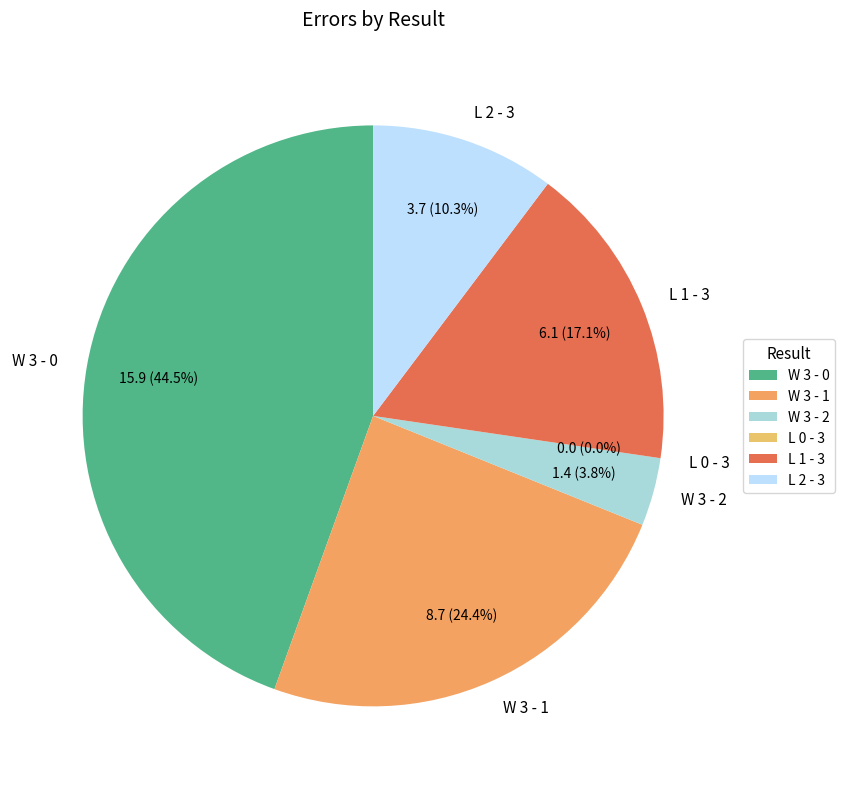

Is there any slice that represents more than half of the pie?

No